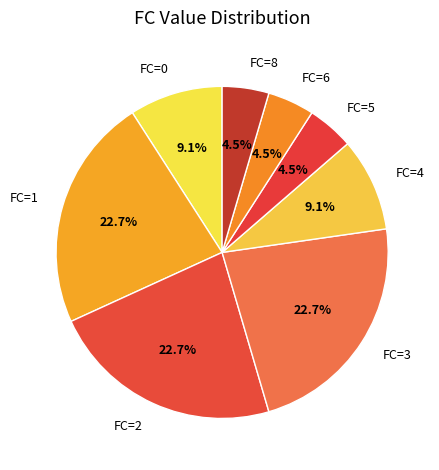

Is there any slice that represents more than half of the pie?

No